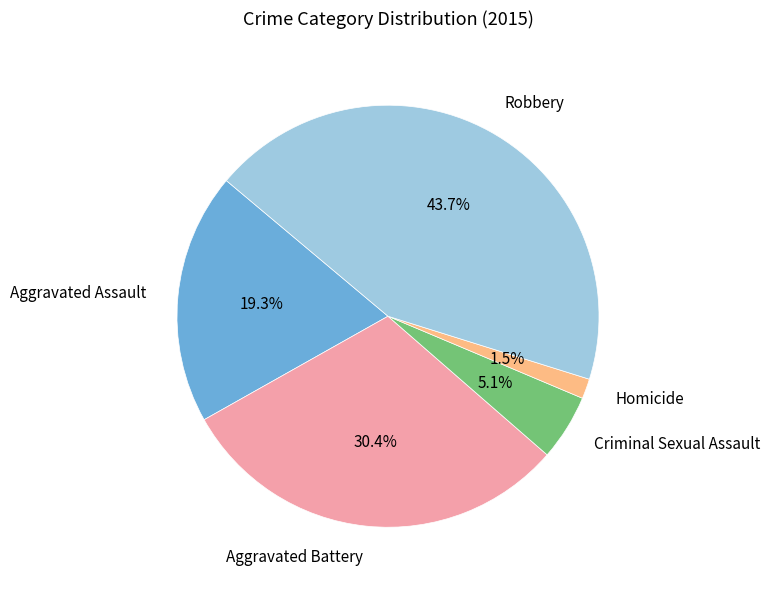

What is the largest slice in the pie chart?

Robbery